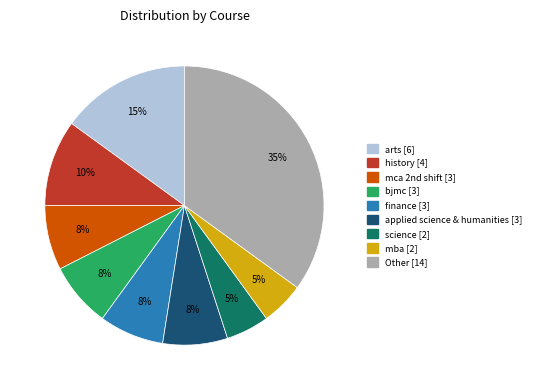

To the nearest percent, what is the average slice percentage?

11%